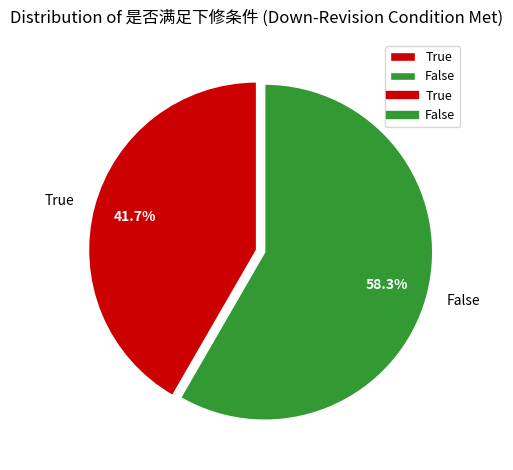

True or false: False accounts for 47% of the total.

False